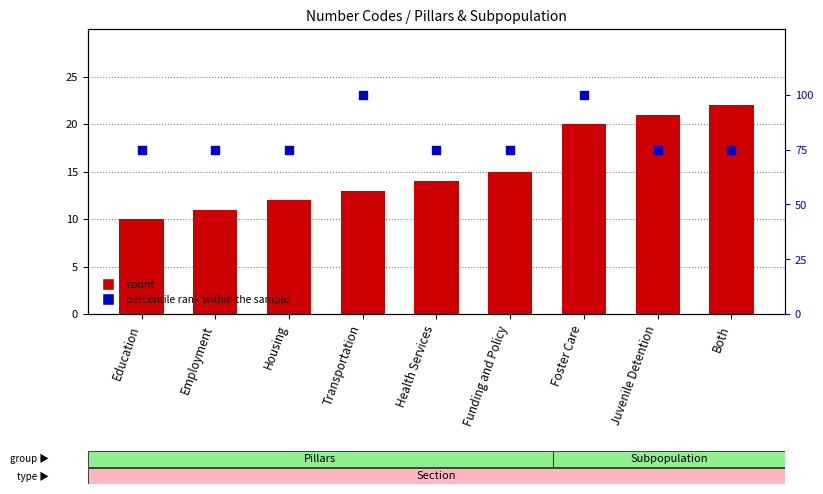

Which series has the largest total across all categories?

percentile rank within the sample